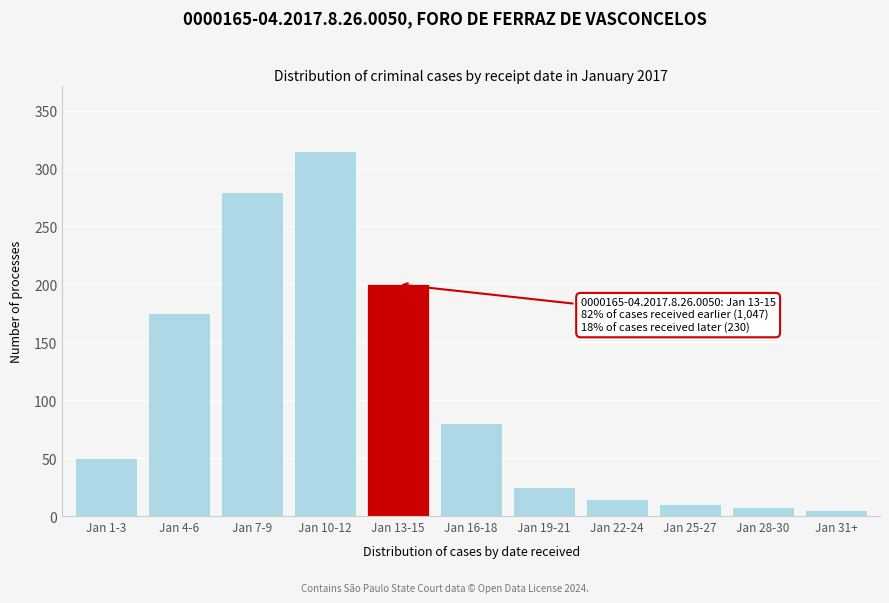

Reading left to right, extract all data points from this chart.

Jan 1-3=50	Jan 4-6=175	Jan 7-9=280	Jan 10-12=315	Jan 13-15=200	Jan 16-18=80	Jan 19-21=25	Jan 22-24=15	Jan 25-27=10	Jan 28-30=8	Jan 31+=5